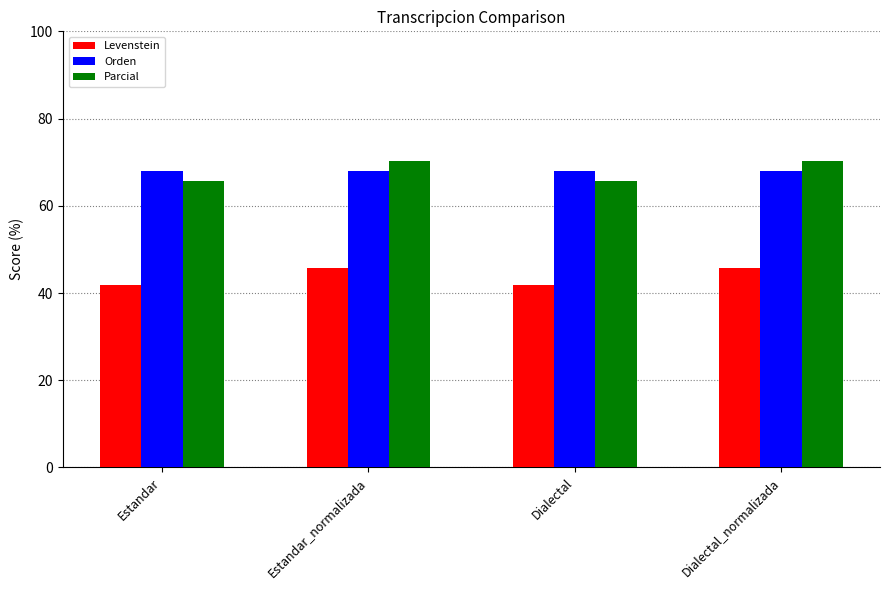

Reading right to left, extract all data points from this chart.

Levenstein: 45.8	41.8	45.8	41.8
Orden: 68.0	68.0	68.0	68.0
Parcial: 70.2	65.7	70.2	65.7